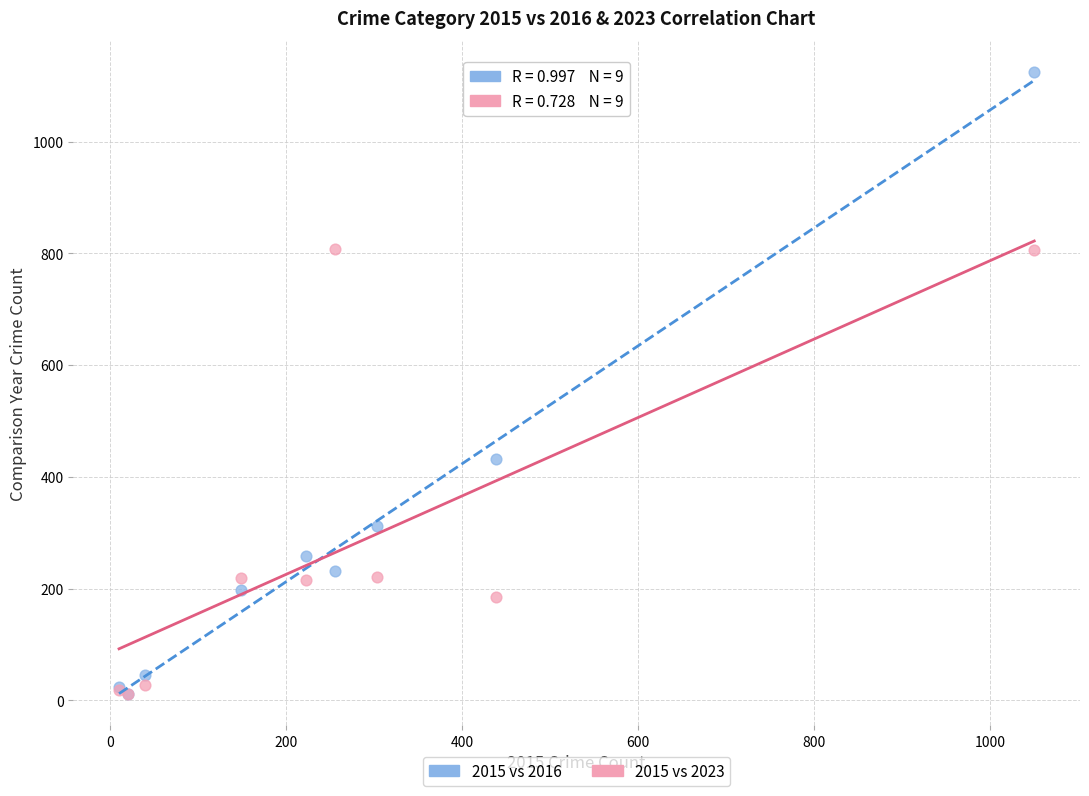

In the 2015 vs 2023 series, what Y value is closest to 409?

220